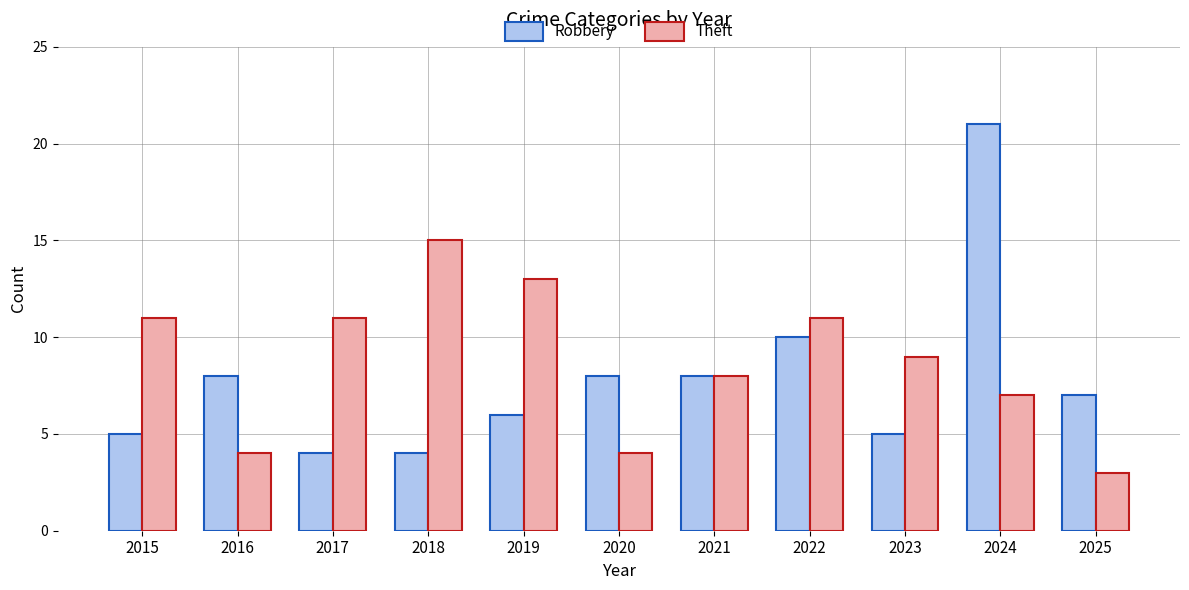

Between 2018 and 2021, which series saw the biggest shift?

Theft